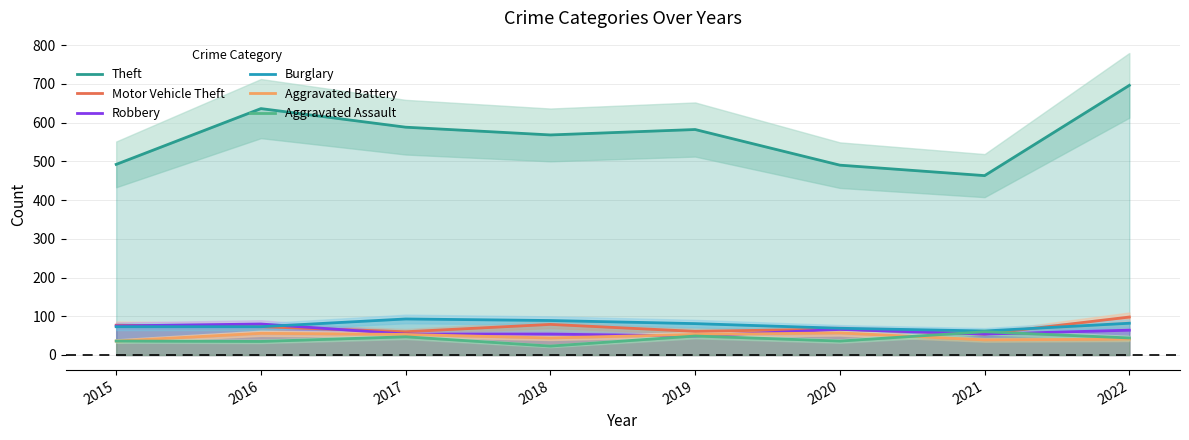

Reading left to right, what are all the values shown in this chart?

Theft: 492	636	588	568	582	490	463	696
Motor Vehicle Theft: 77	73	60	79	61	67	54	98
Robbery: 75	80	54	54	49	66	54	64
Burglary: 73	73	93	89	81	69	62	82
Aggravated Battery: 36	56	53	44	53	57	39	41
Aggravated Assault: 36	35	47	23	49	36	60	44